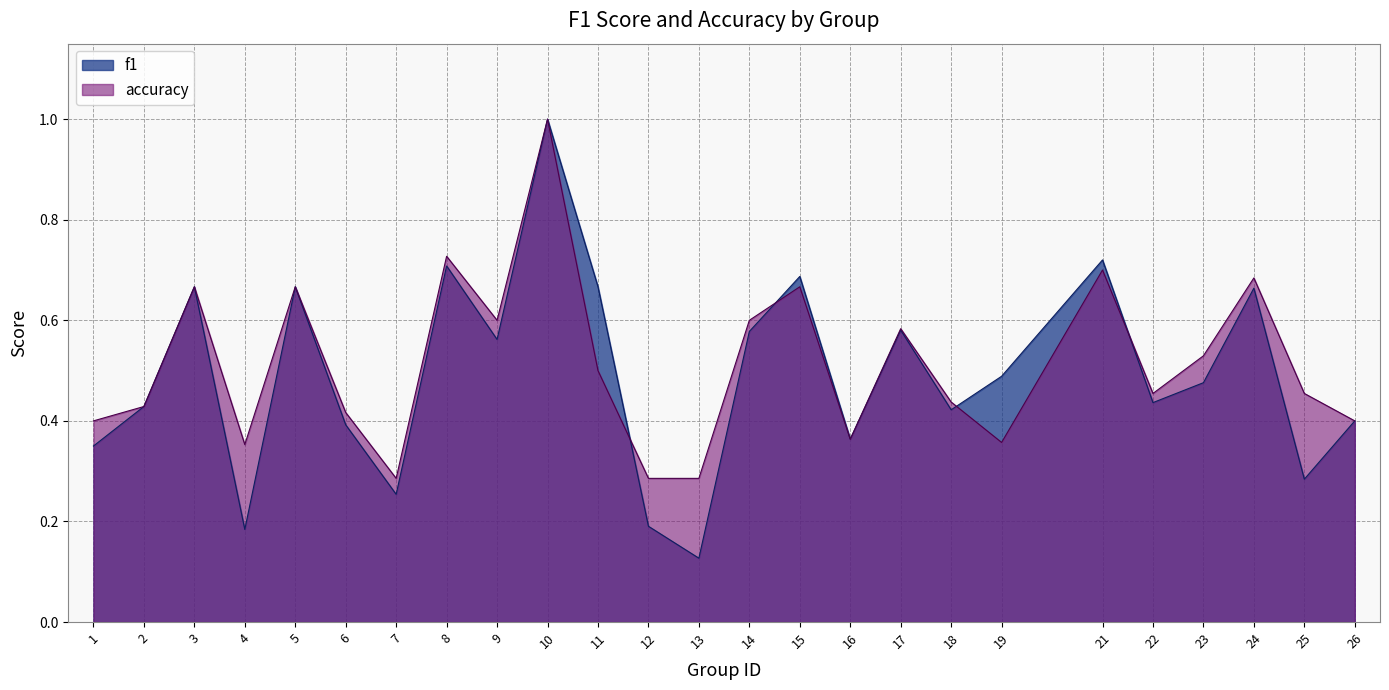

How many interior local peaks does the f1 series have?

8